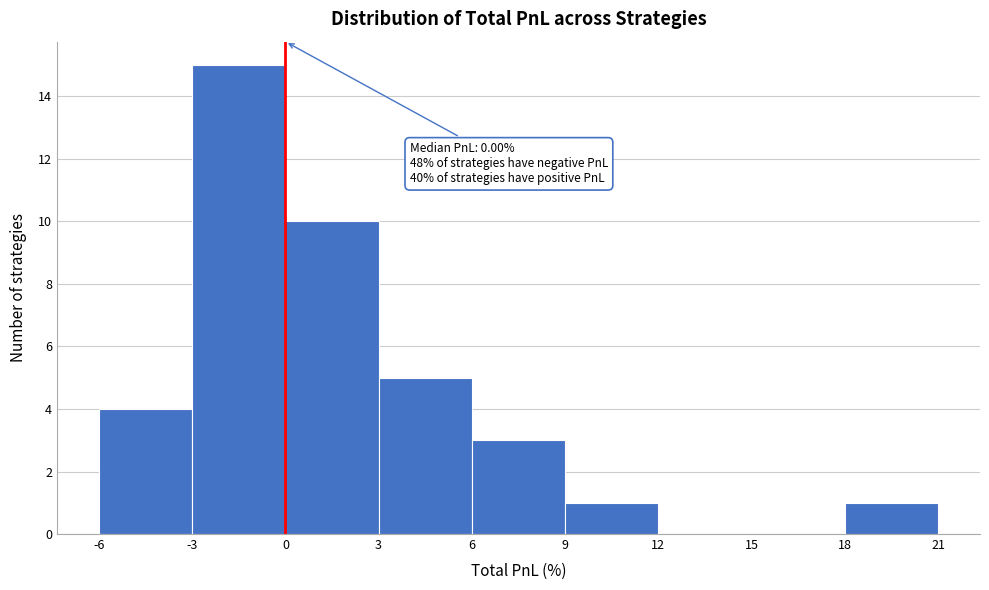

Which range on the x-axis has the tallest bar?

-3 to 0